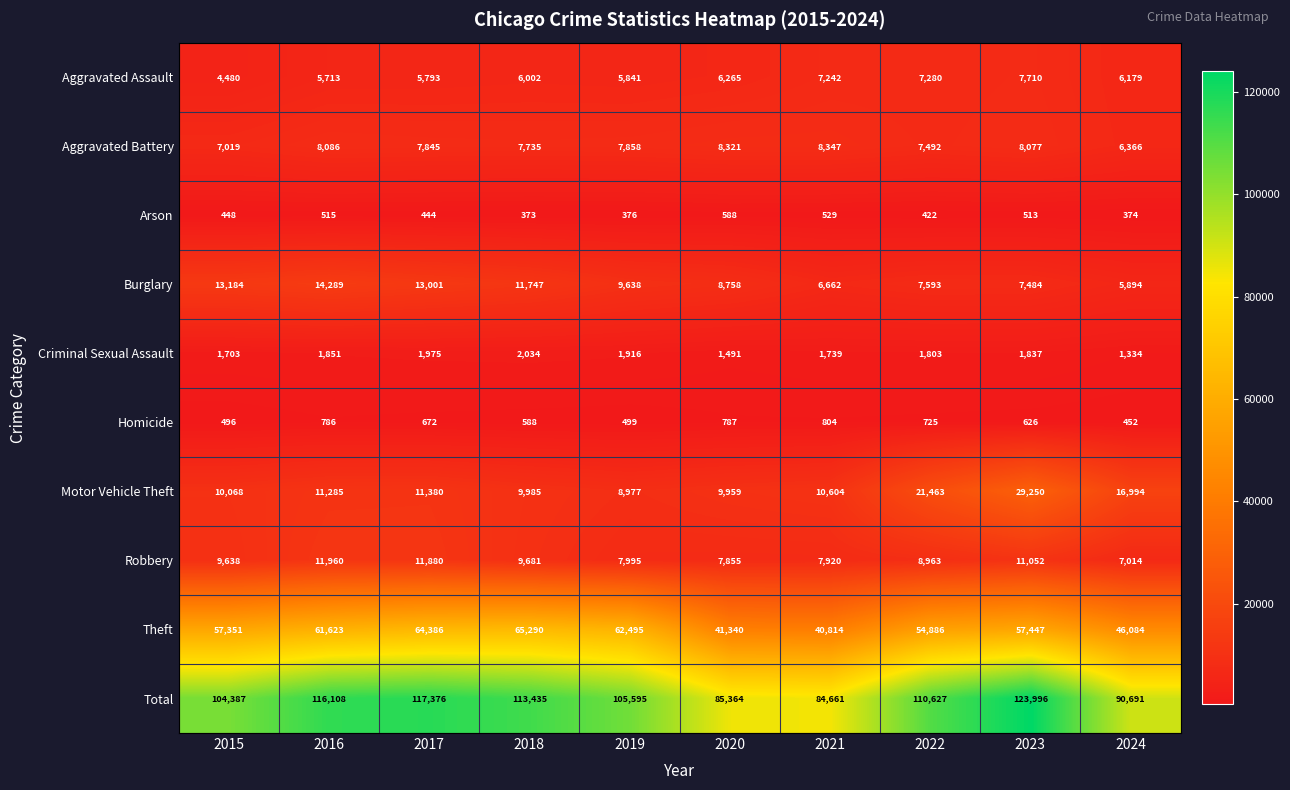

List the labels in order of Burglary value, smallest first.

2024, 2021, 2023, 2022, 2020, 2019, 2018, 2017, 2015, 2016